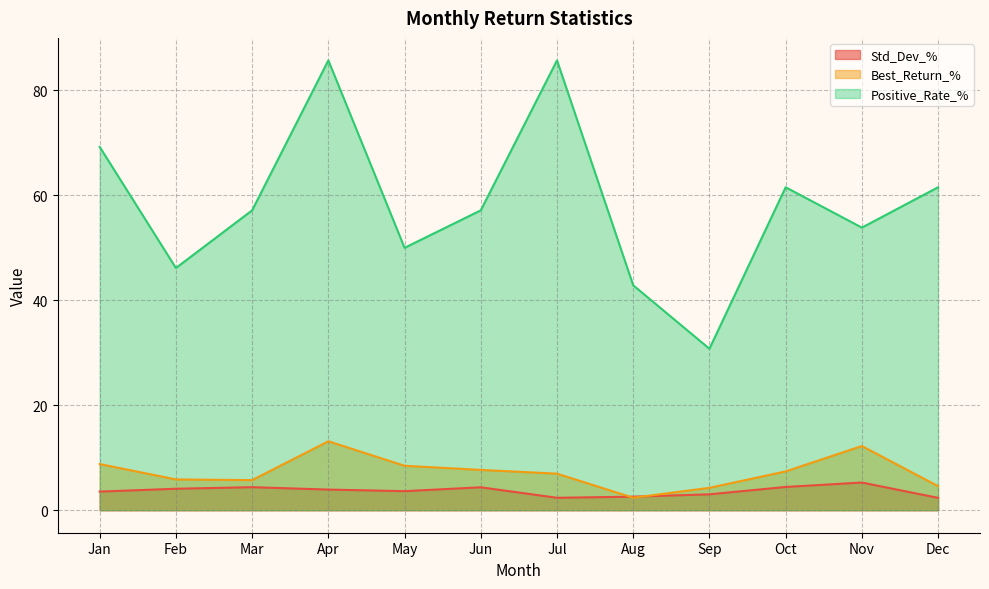

At which category does the chart reach its peak across all series?

Apr